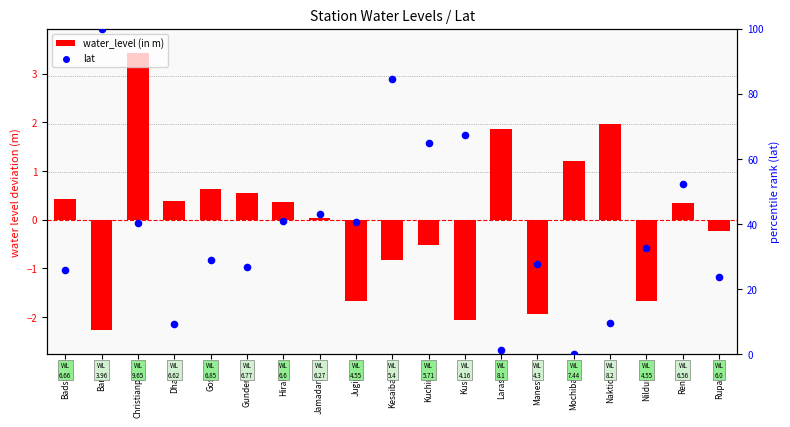

What are all the series names shown in the legend?

water_level (in m), lat